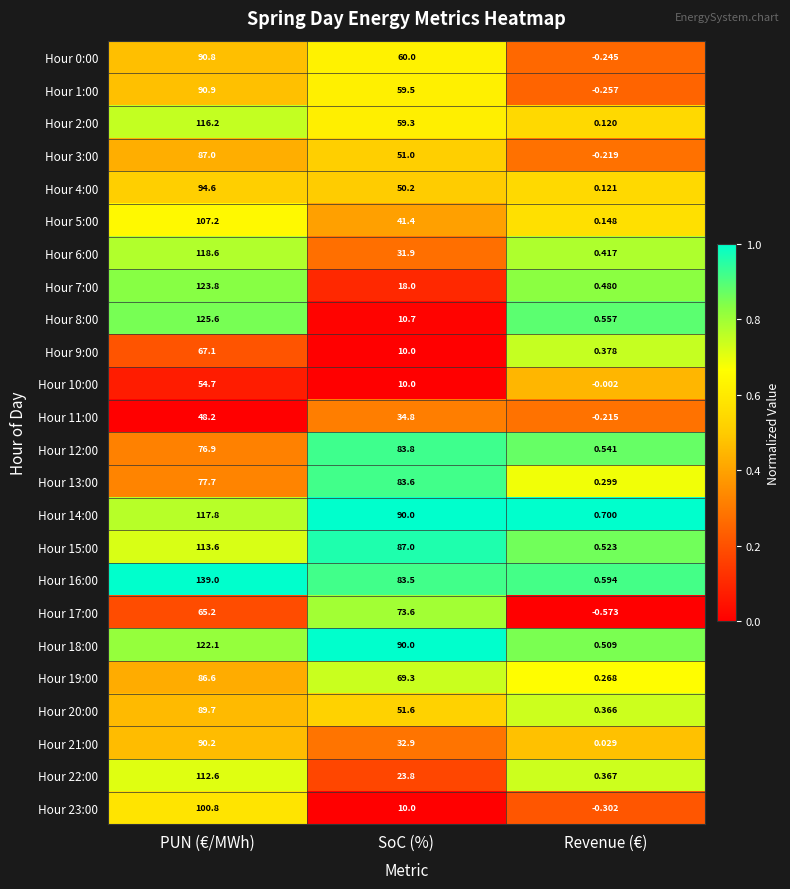

How many series are shown in this chart?

24